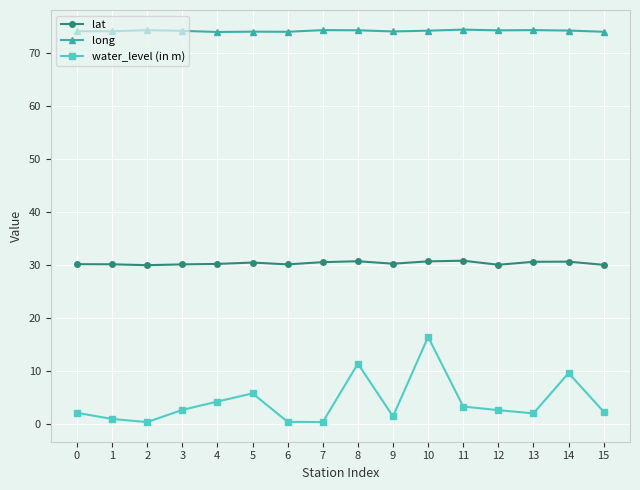

True or false: water_level (in m) has a value of 2.0 at 0.

True